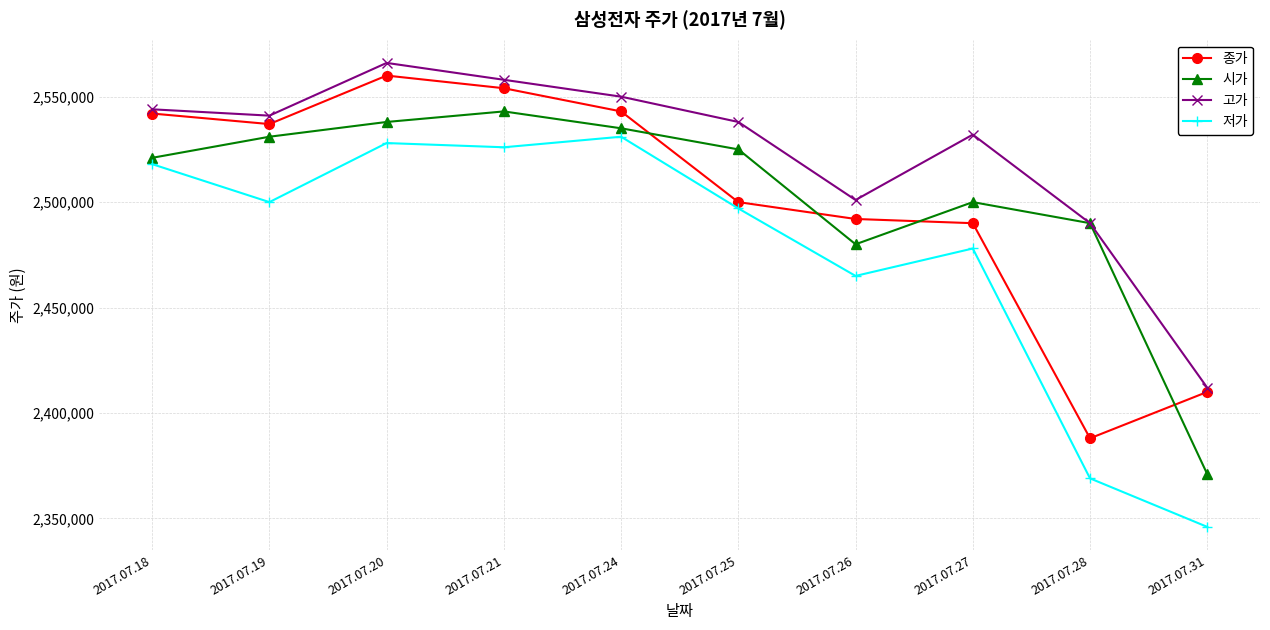

Which category has the highest value in the 시가 series?

2017.07.21